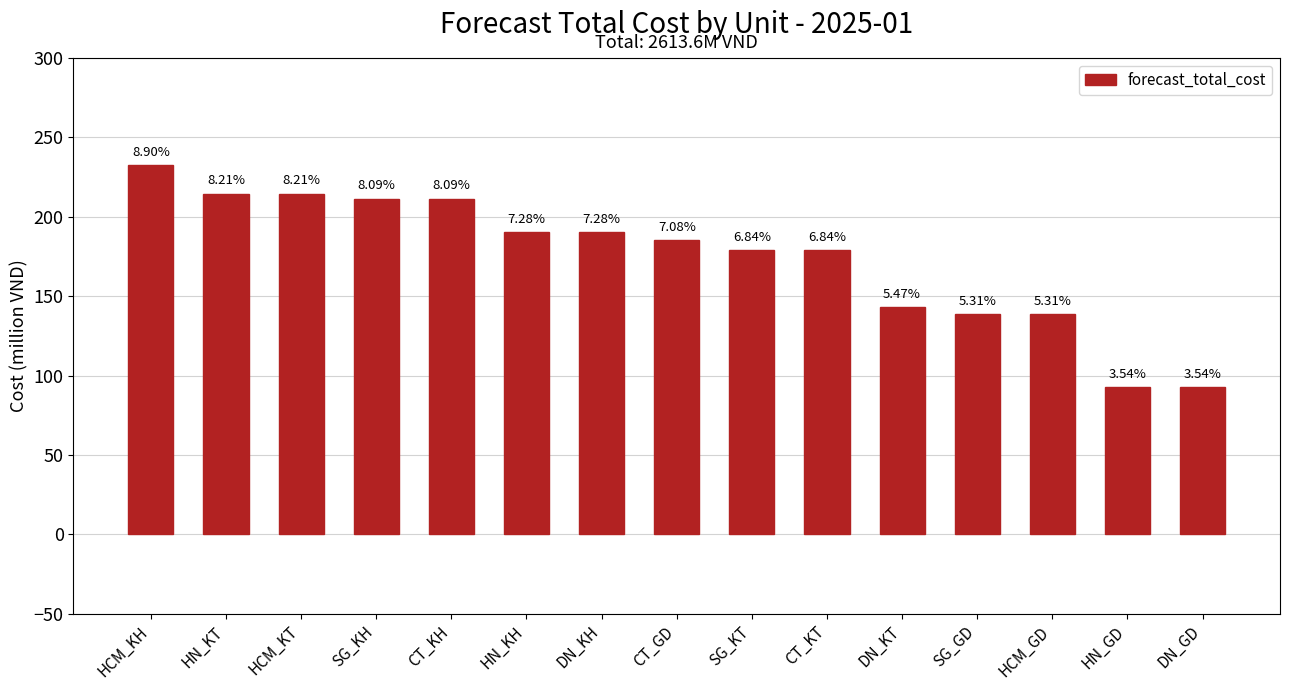

Reading left to right, extract all data points from this chart.

232.5	214.5	214.5	211.4	211.4	190.3	190.3	185.1	178.8	178.8	143.0	138.9	138.9	92.6	92.6